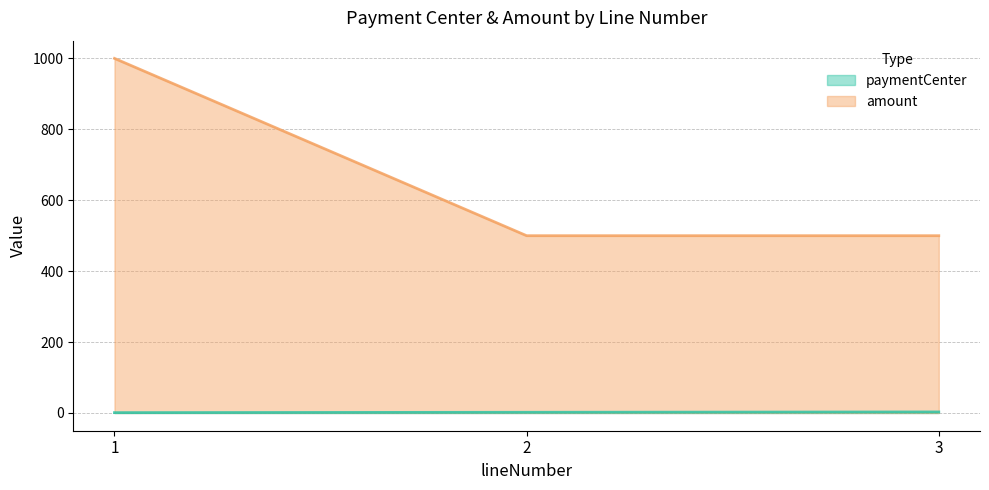

At which category is the sum across all series the highest?

1